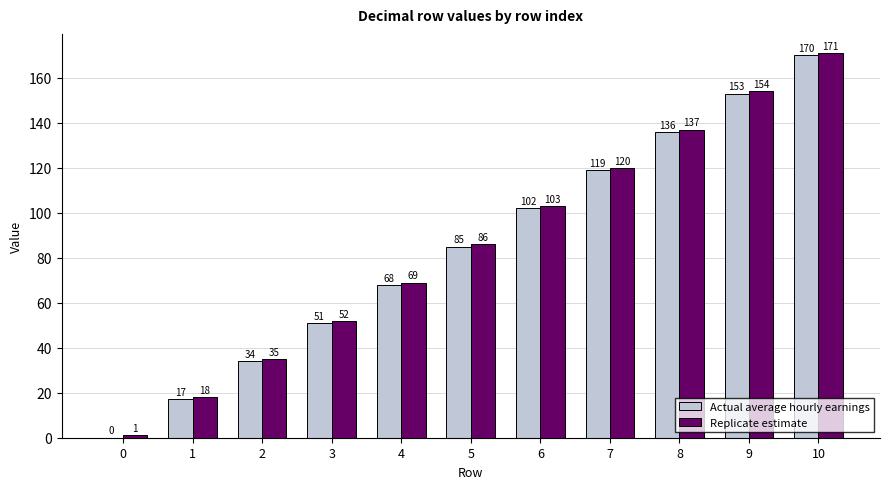

Read the Replicate estimate value at 2.

35